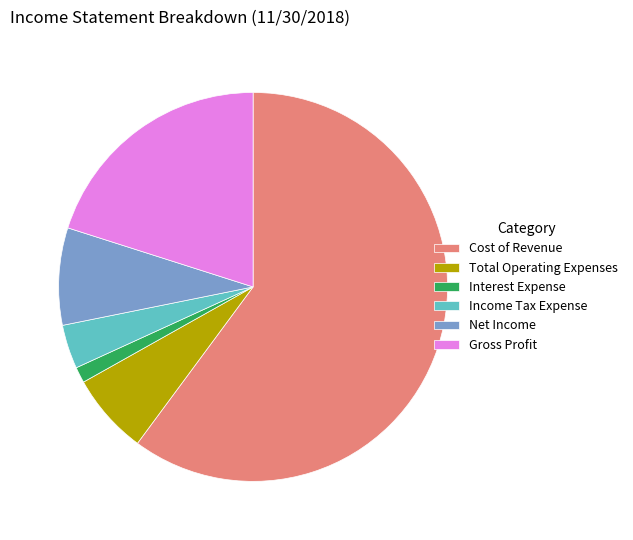

Is Total Operating Expenses the majority of the pie?

No